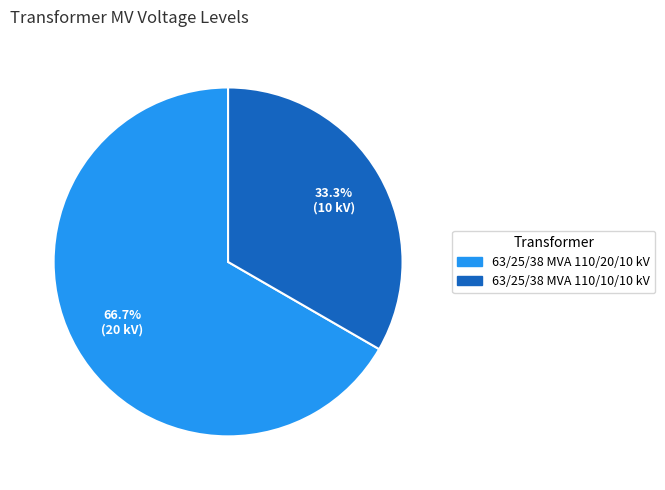

Which slice is the smallest?

63/25/38 MVA 110/10/10 kV